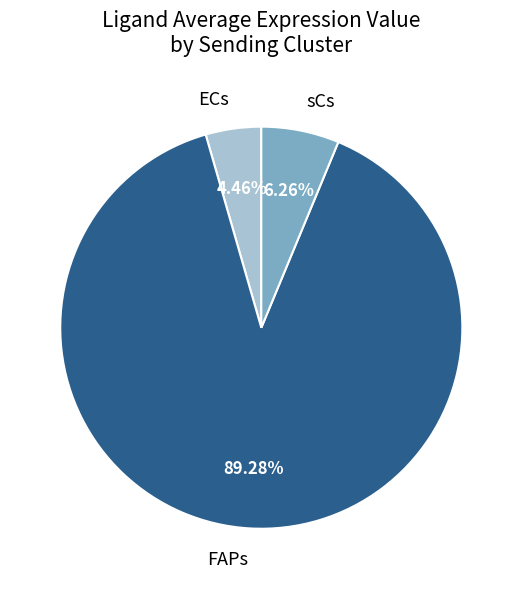

Does any single category account for the majority?

Yes